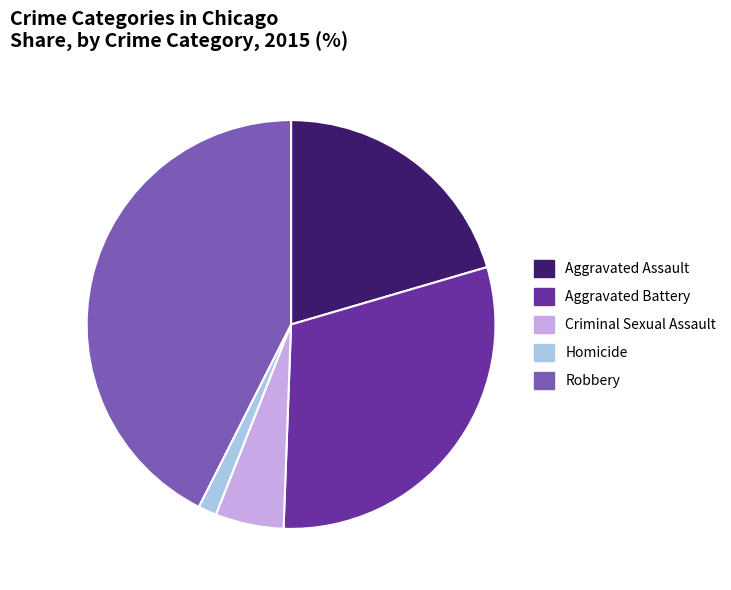

Between Homicide and Aggravated Battery, which is larger?

Aggravated Battery